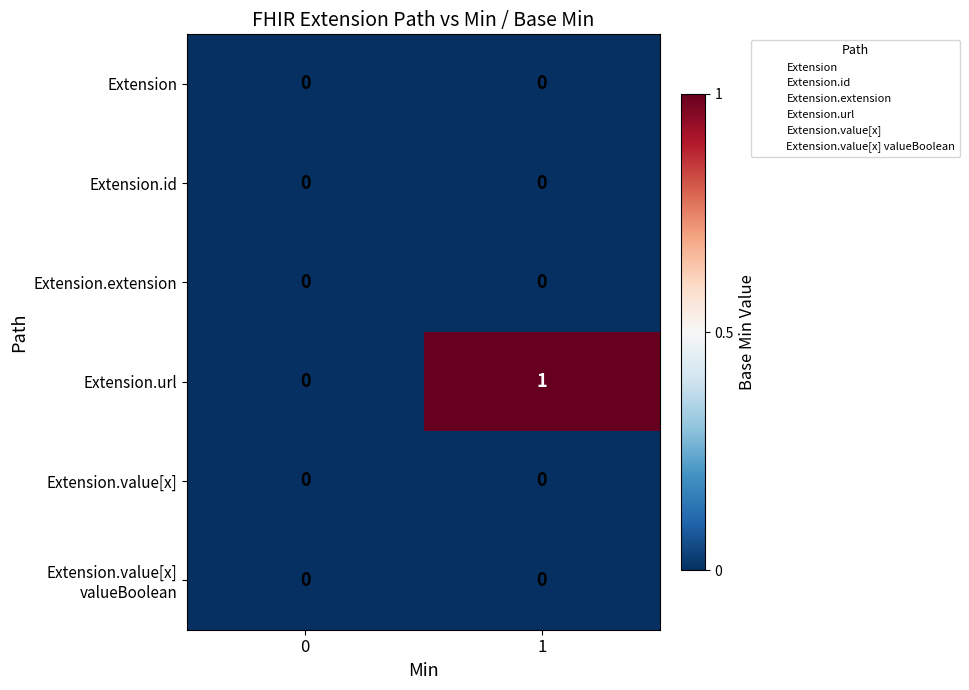

How many data points does each series have?

2